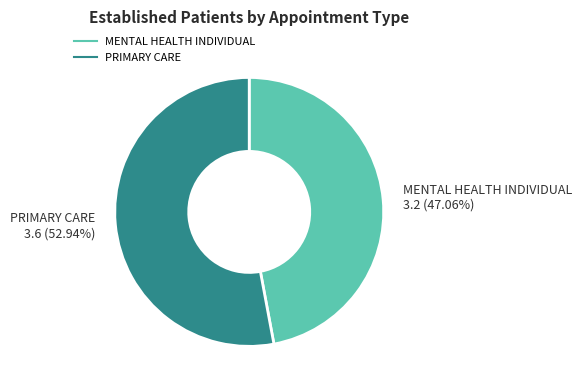

To the nearest percent, what portion does MENTAL HEALTH INDIVIDUAL represent?

47%